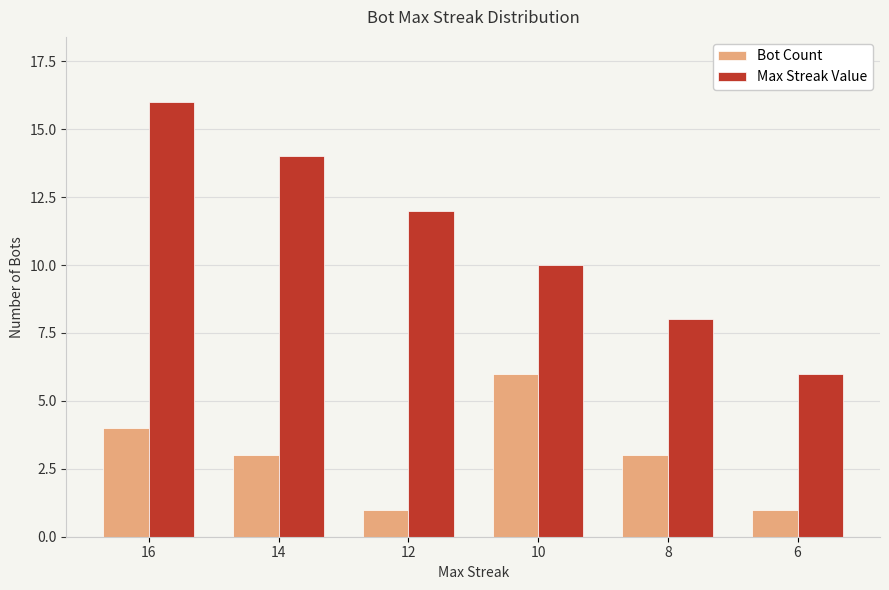

Is the value of Bot Count at 8 greater than the value of Max Streak Value at 12?

No